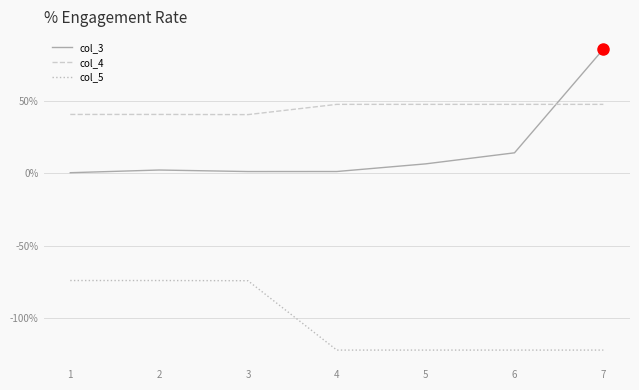

What is the total value across all series at 7?

11.4